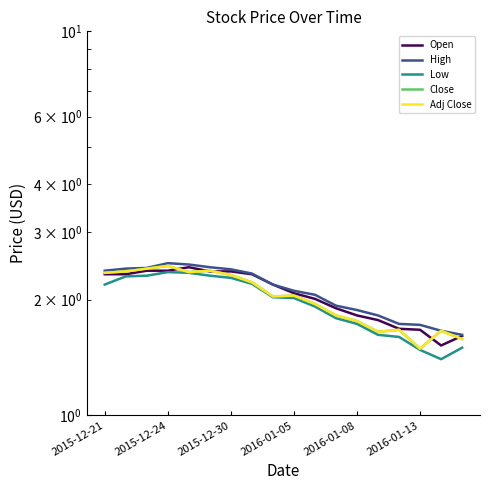

Which has a higher value, 2015-12-30 or 13?

2015-12-30